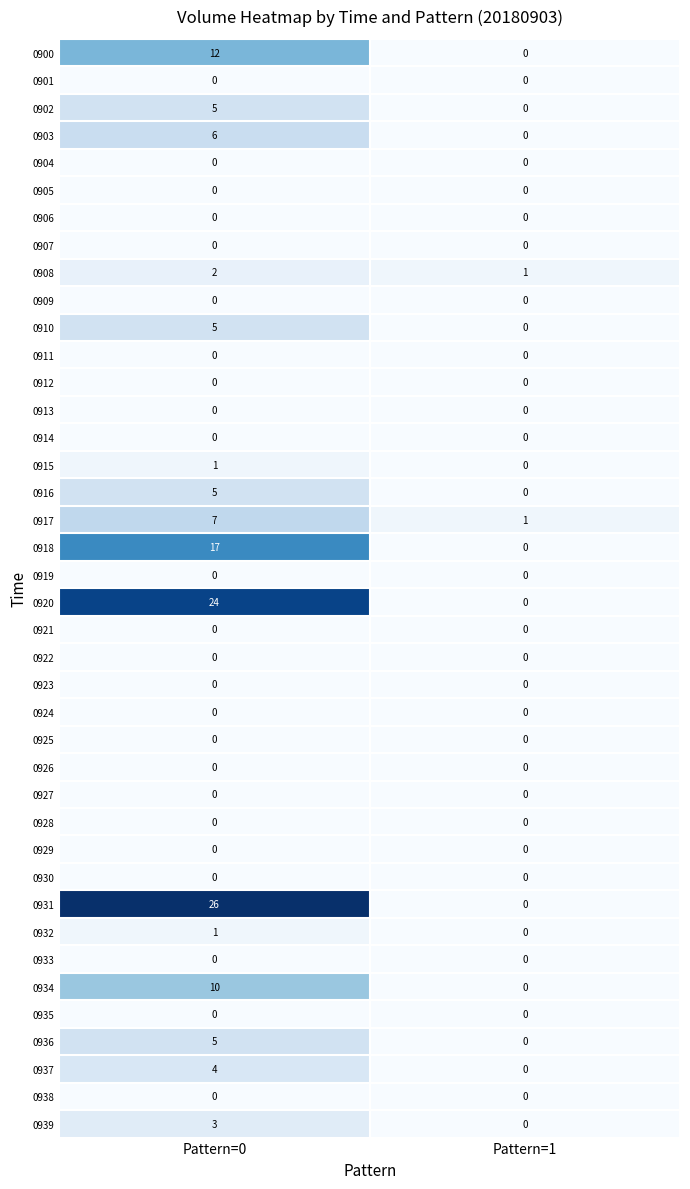

The 0929 series shows 0 at Pattern=1. True or false?

True